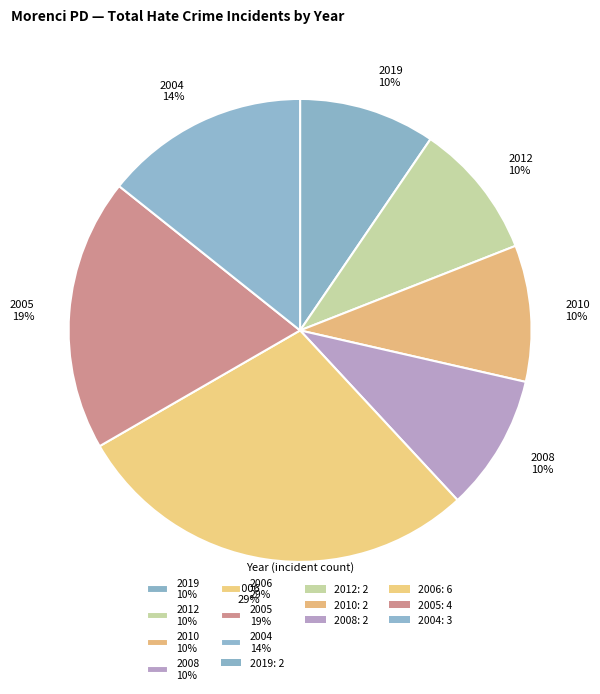

How many segments does this pie chart have?

7